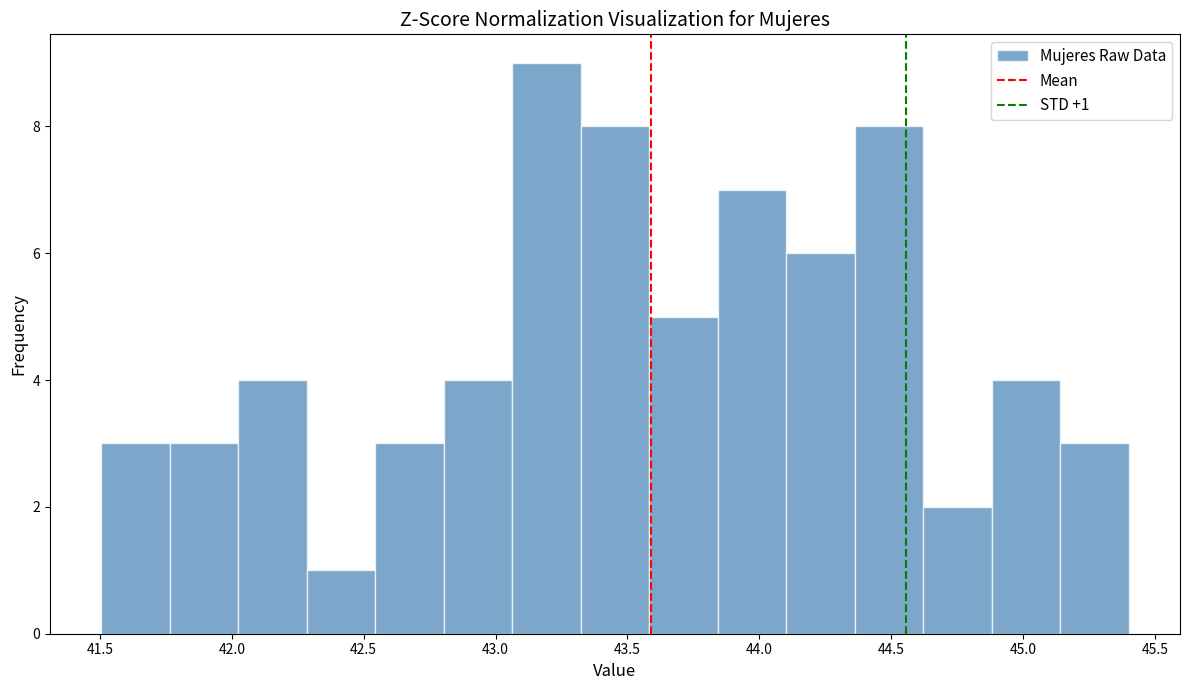

Over which range of the x-axis is the bar tallest?

43.05 to 43.30